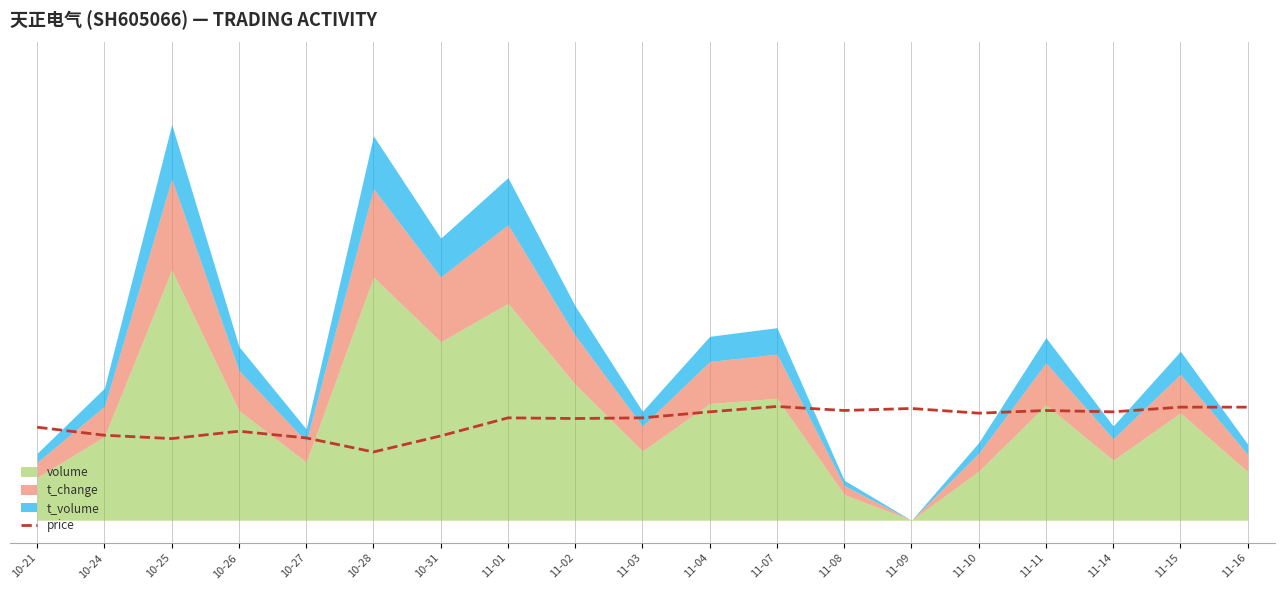

What is the label of the 4th point from the right?

11-11